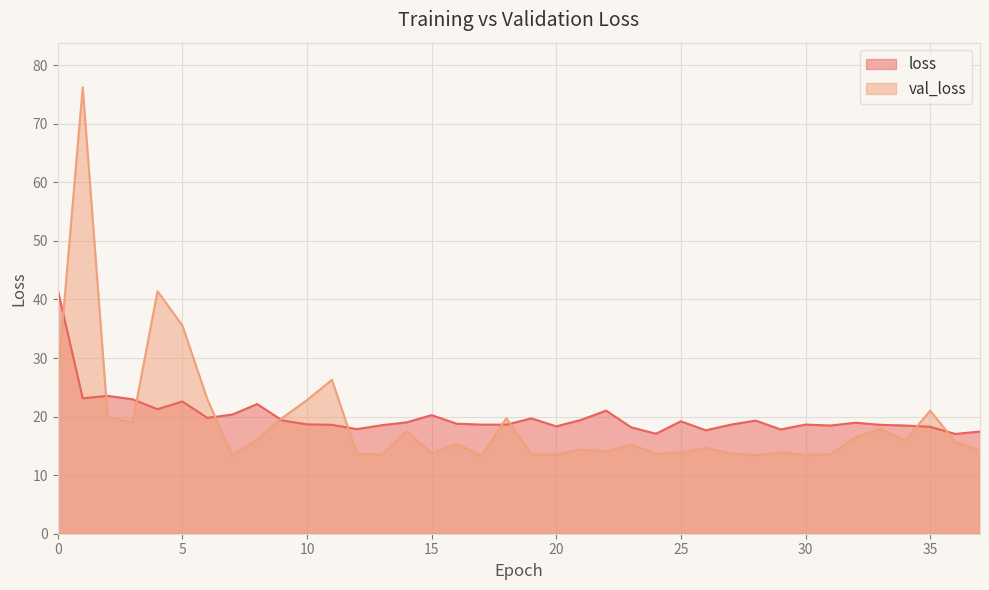

At which category is the sum across all series the highest?

1